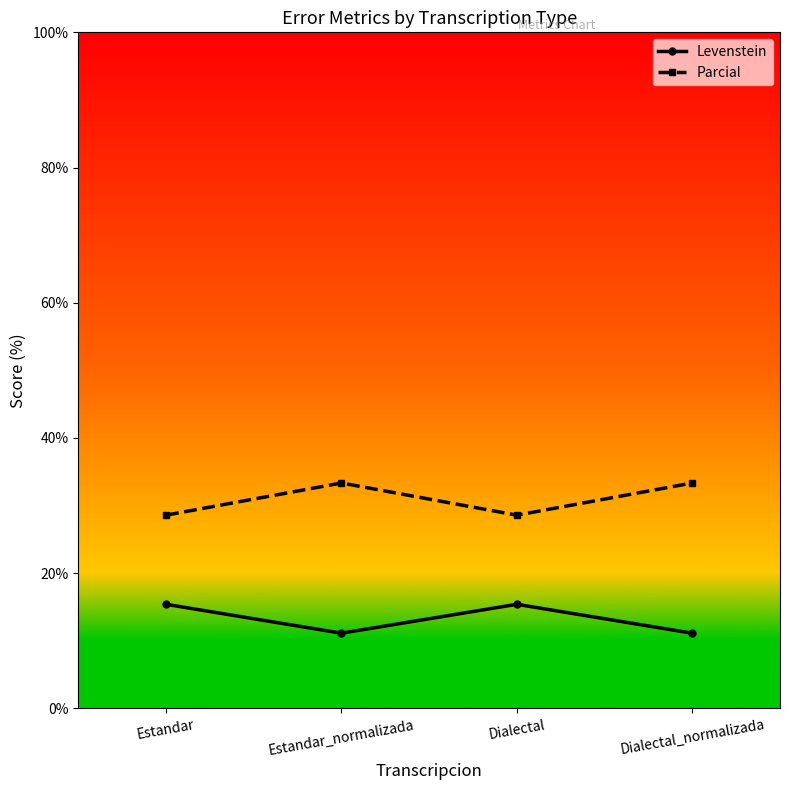

True or false: Parcial and Levenstein cross at least once.

False